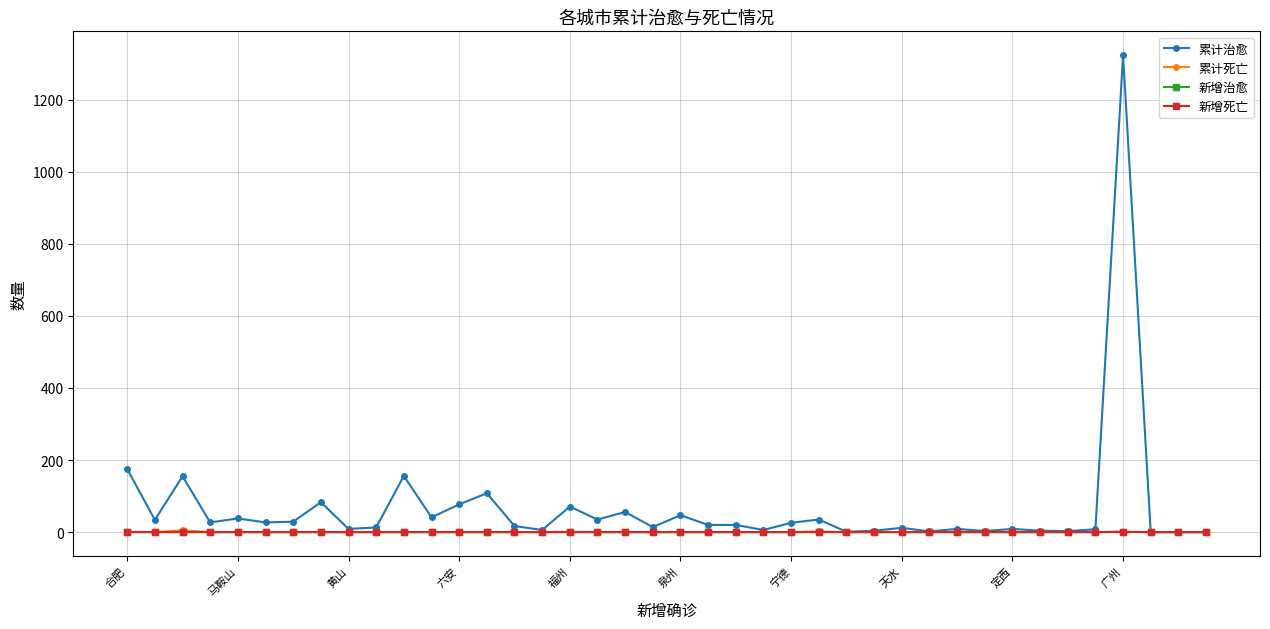

Which series has the largest total across all categories?

累计治愈